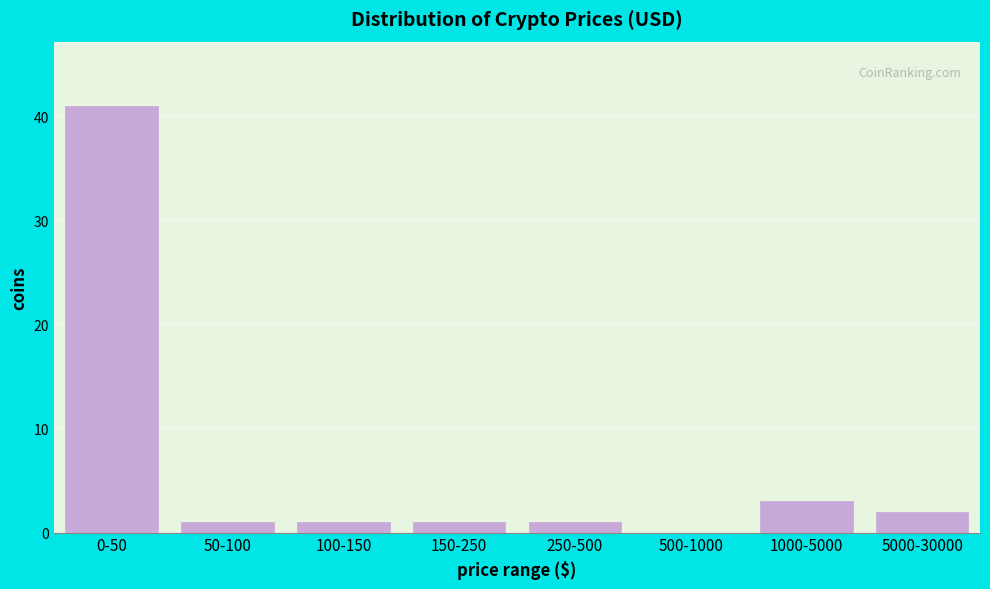

Reading left to right, what are all the values shown in this chart?

0-50=41	50-100=1	100-150=1	150-250=1	250-500=1	500-1000=0	1000-5000=3	5000-30000=2